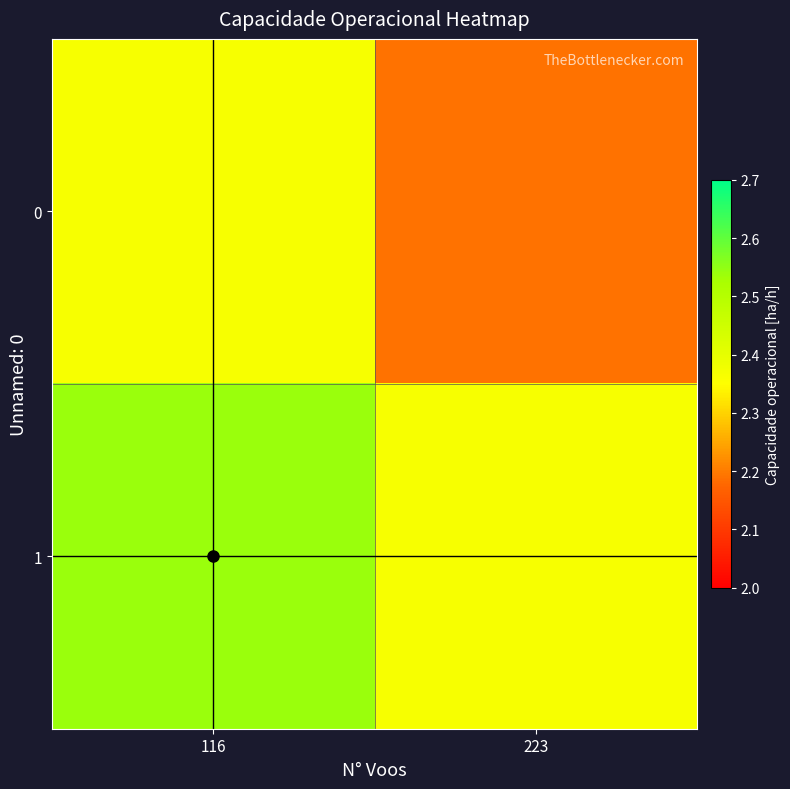

At how many categories does at least one series exceed 2?

2